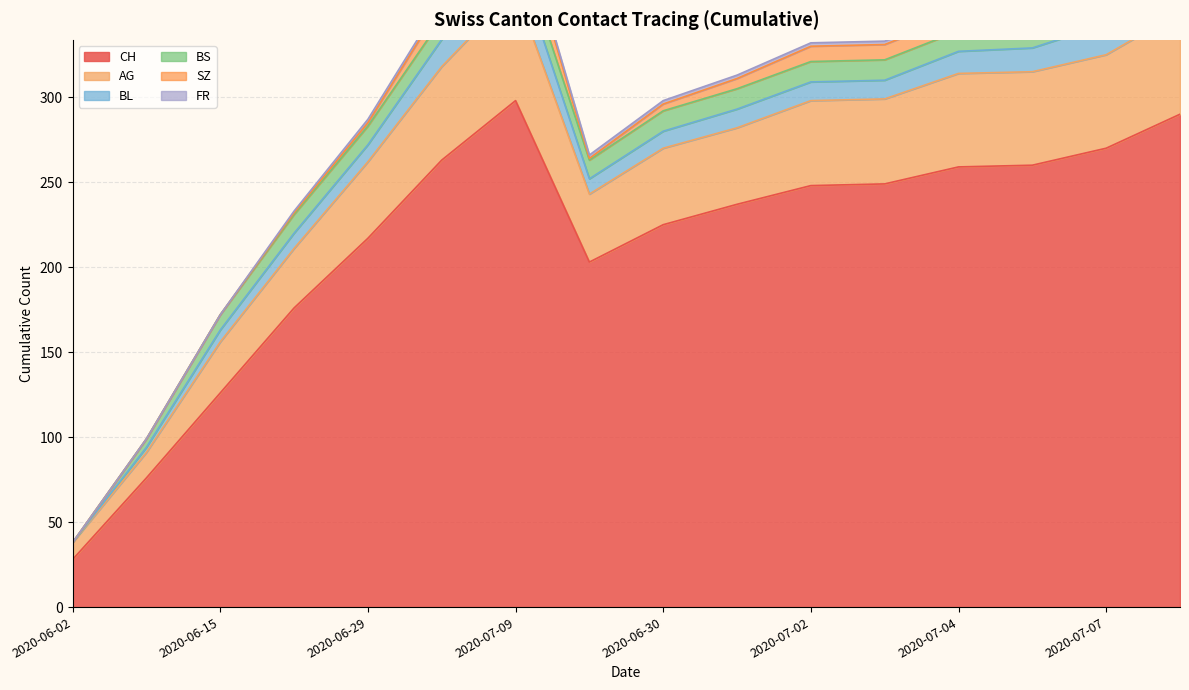

At which category is the sum across all series the highest?

2020-07-09